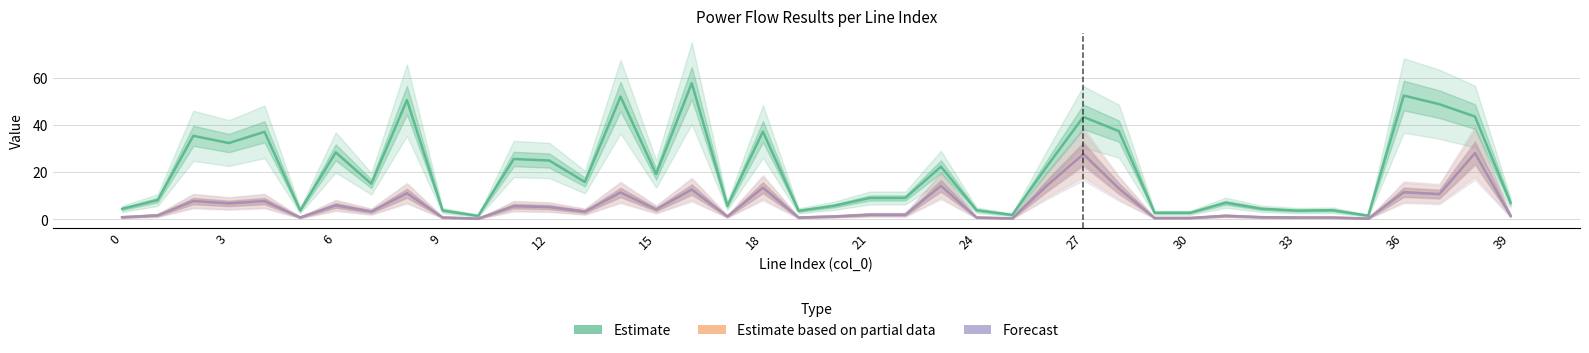

Which series has the widest spread of values?

Estimate